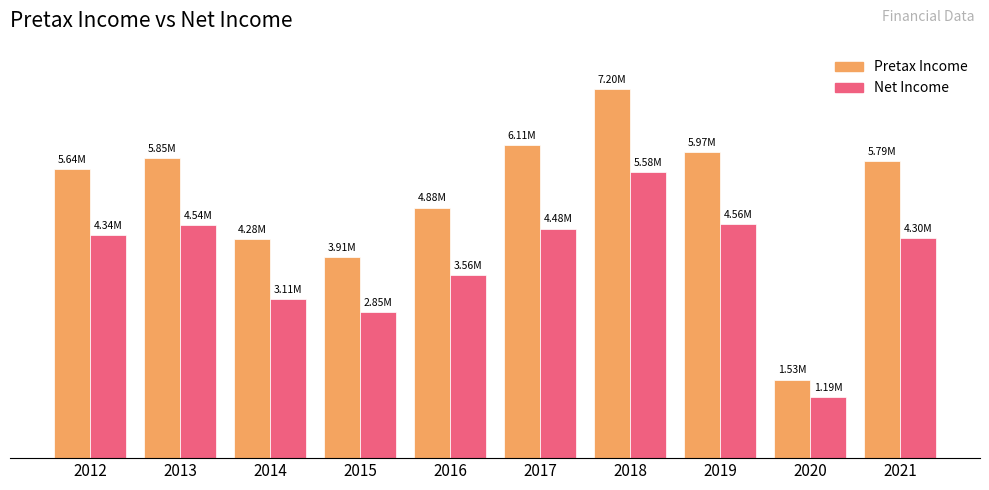

Does the chart contain stacked bars?

No